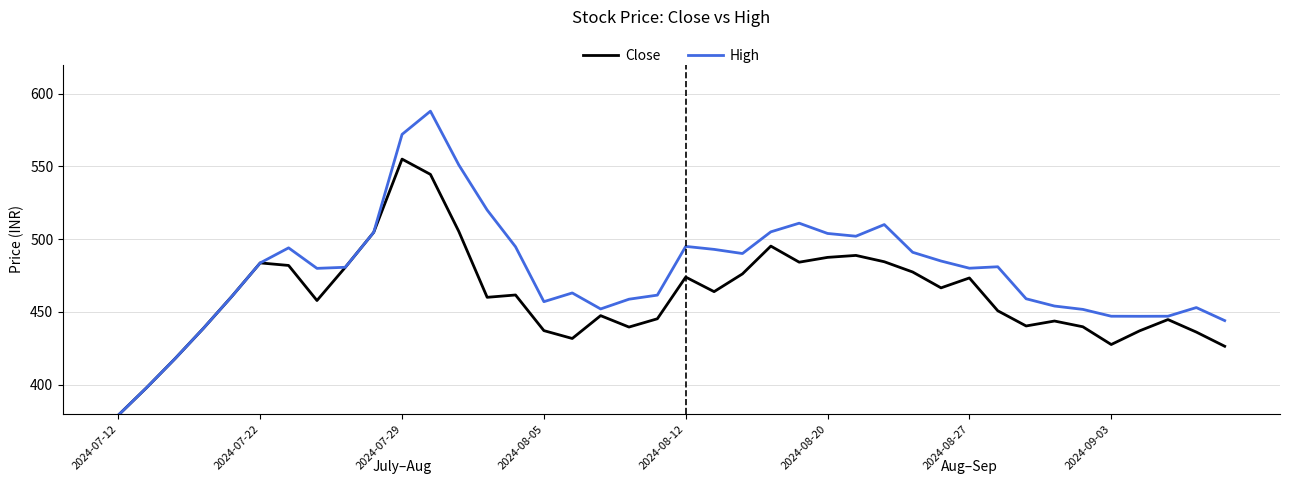

Which series has the largest range (max minus min)?

High